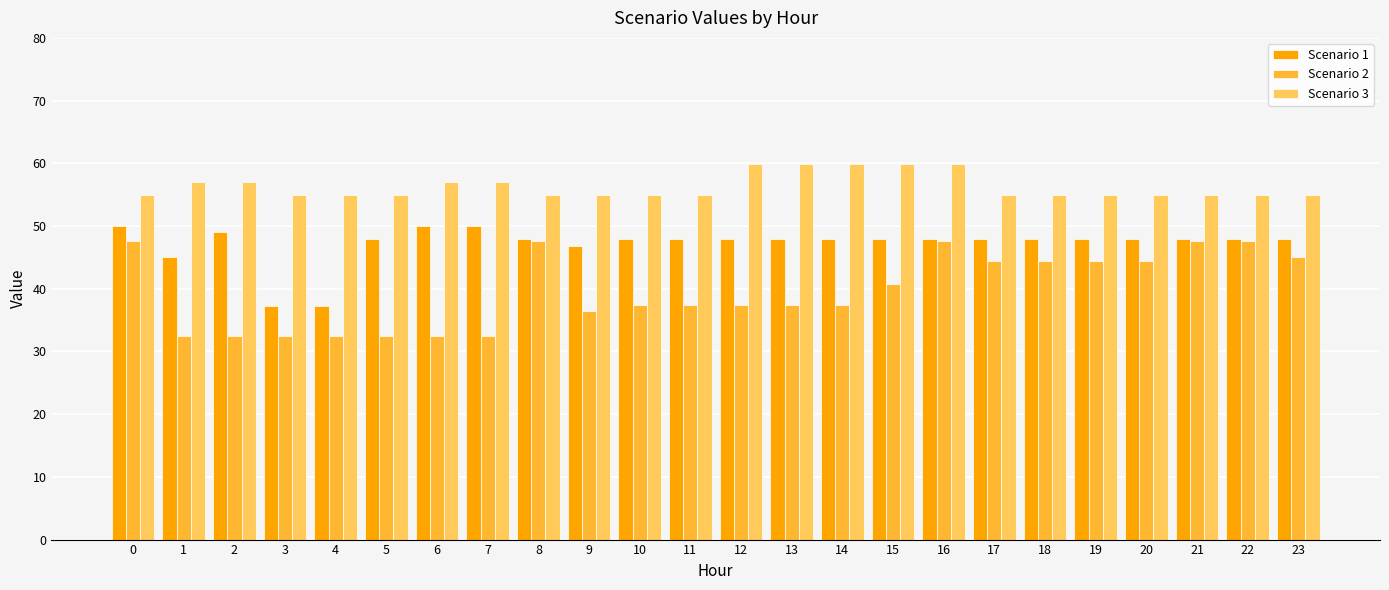

What are all the series names shown in the legend?

Scenario 1, Scenario 2, Scenario 3